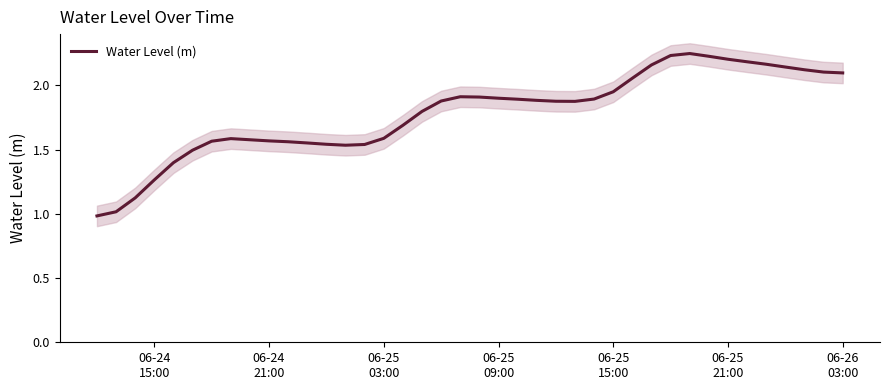

True or false: there are more than 0 points higher than both neighbors.

True